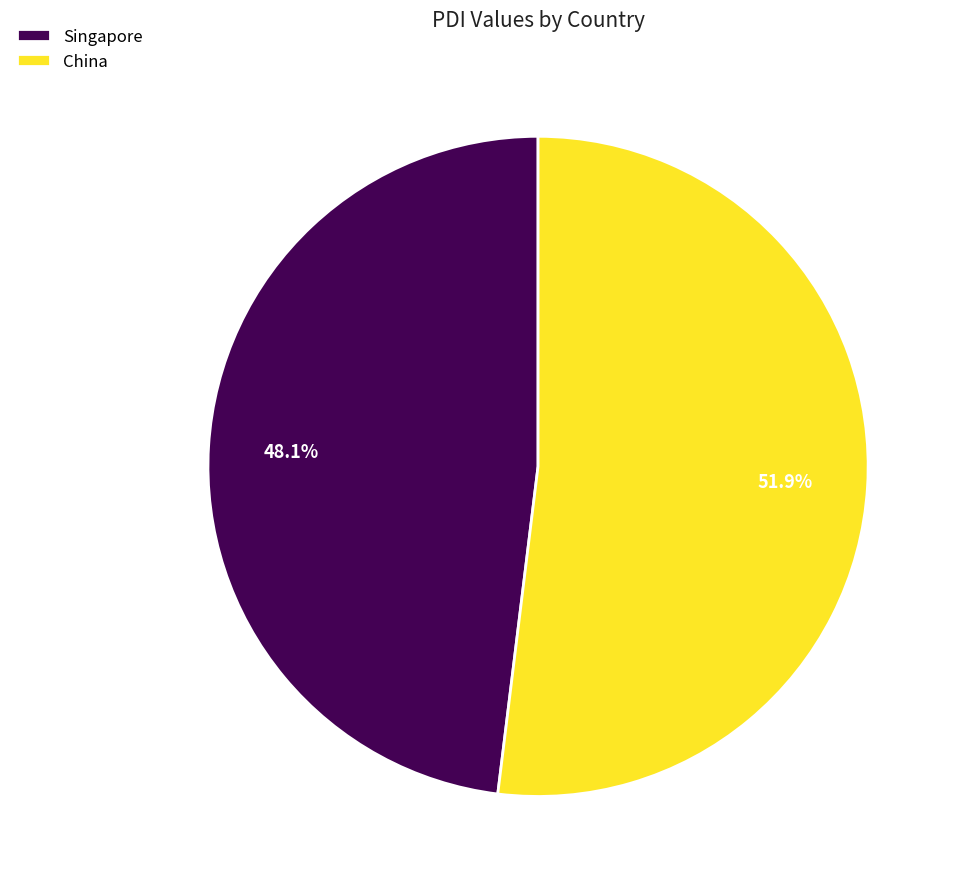

What is the smallest slice in the pie chart?

Singapore